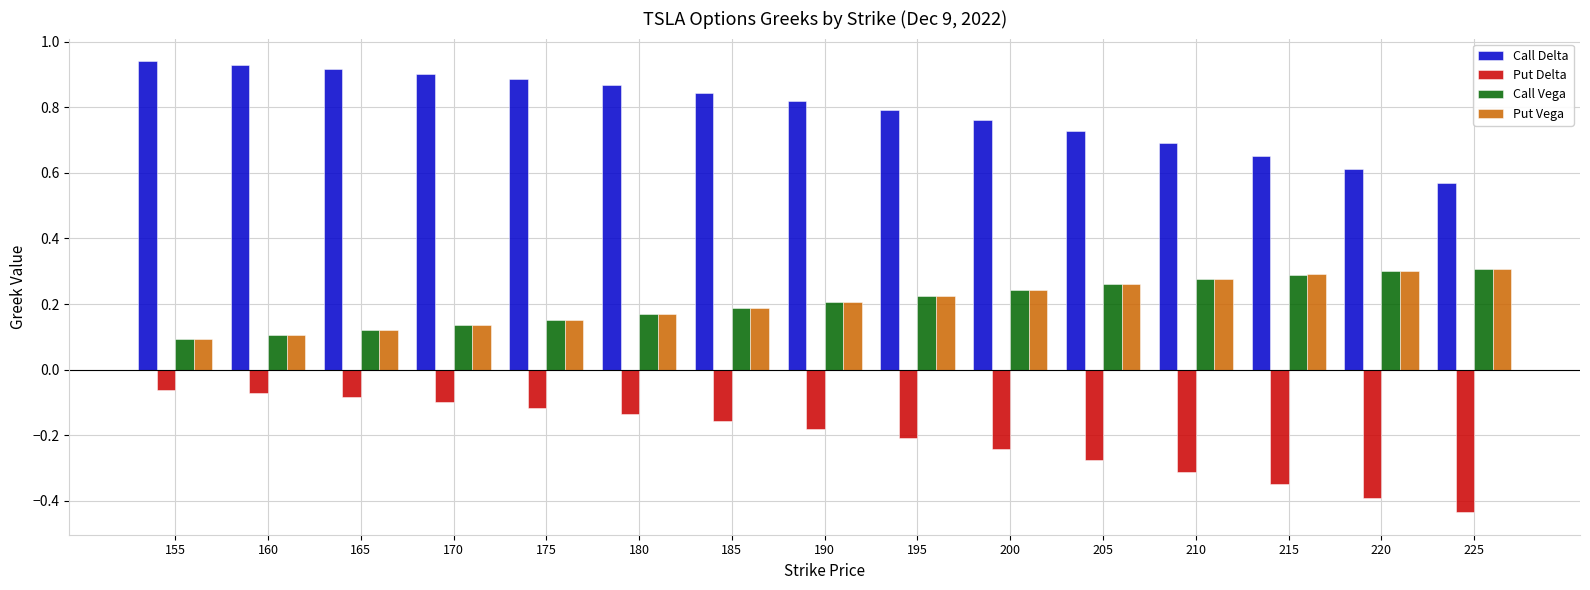

What is the sum of all Put Delta values?

-3.1